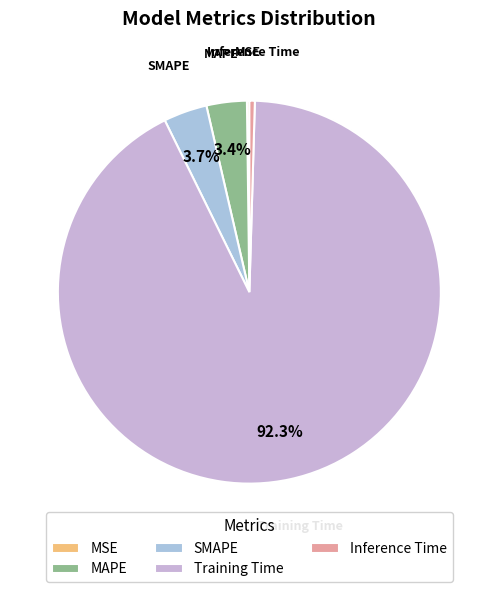

To the nearest percent, what is the combined percentage of Training Time and SMAPE?

96%